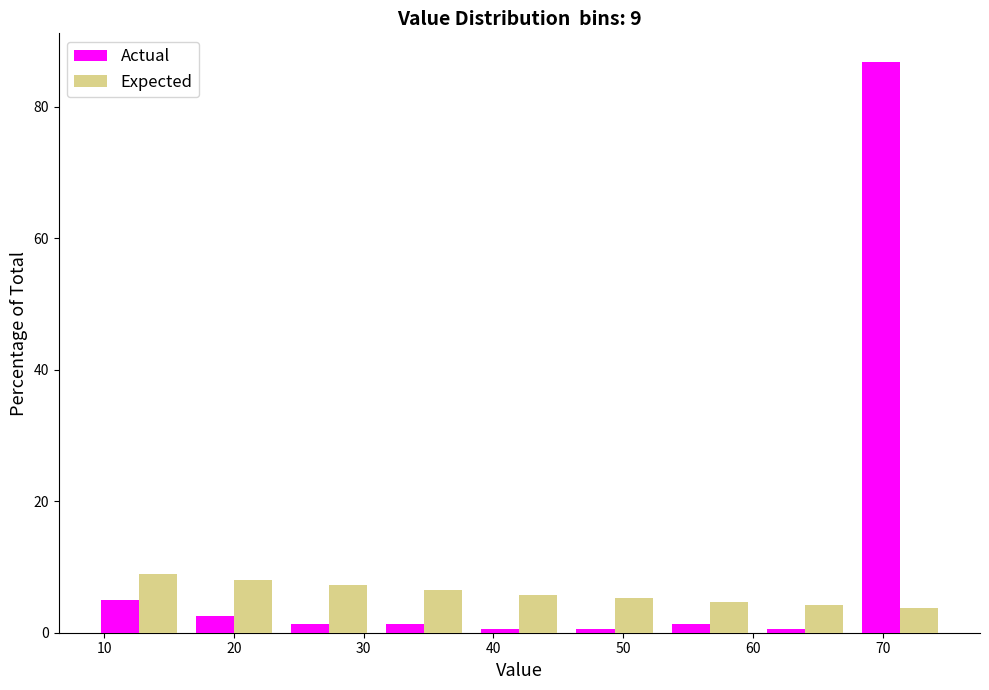

In the Actual series, which range on the x-axis has the tallest bar?

68 to 75